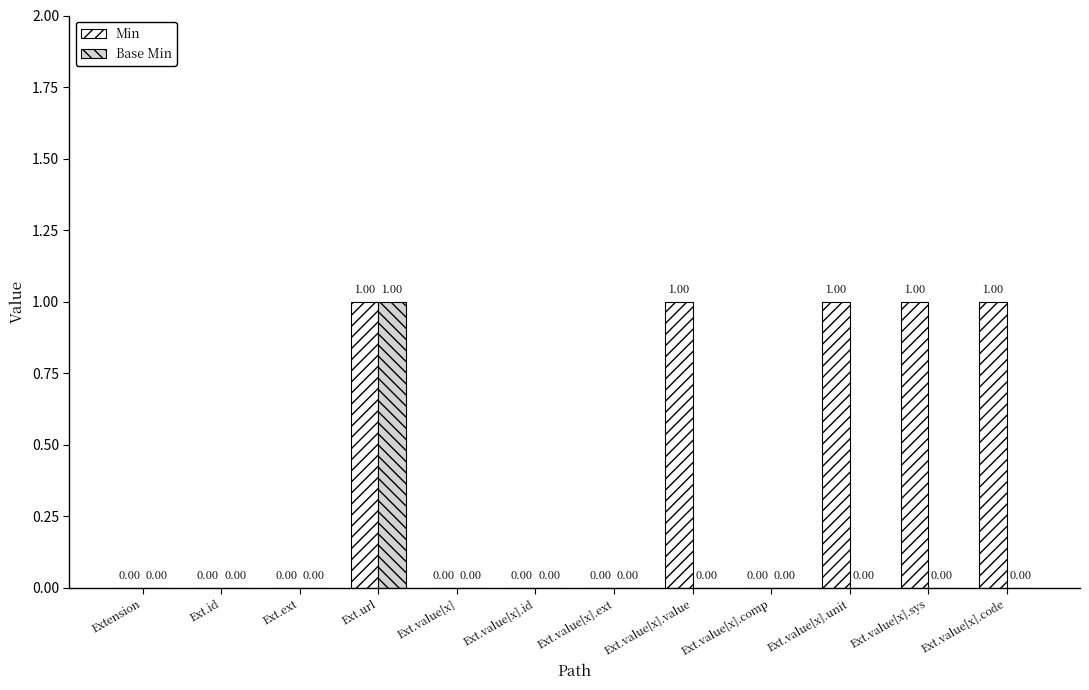

How many data points in Base Min are above 0?

1